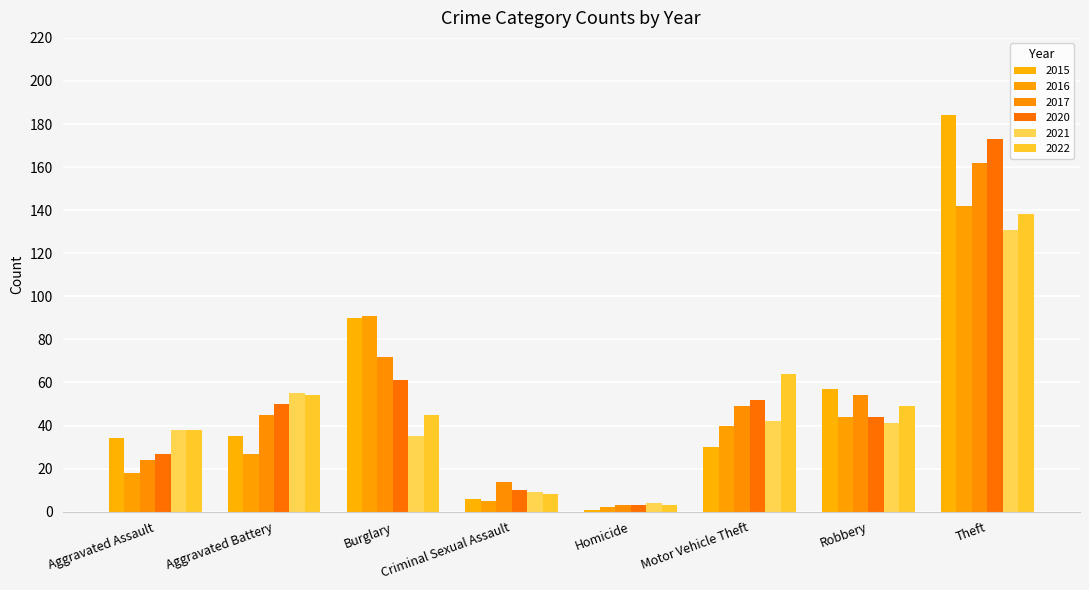

What is the difference between the highest and lowest values at Homicide?

3